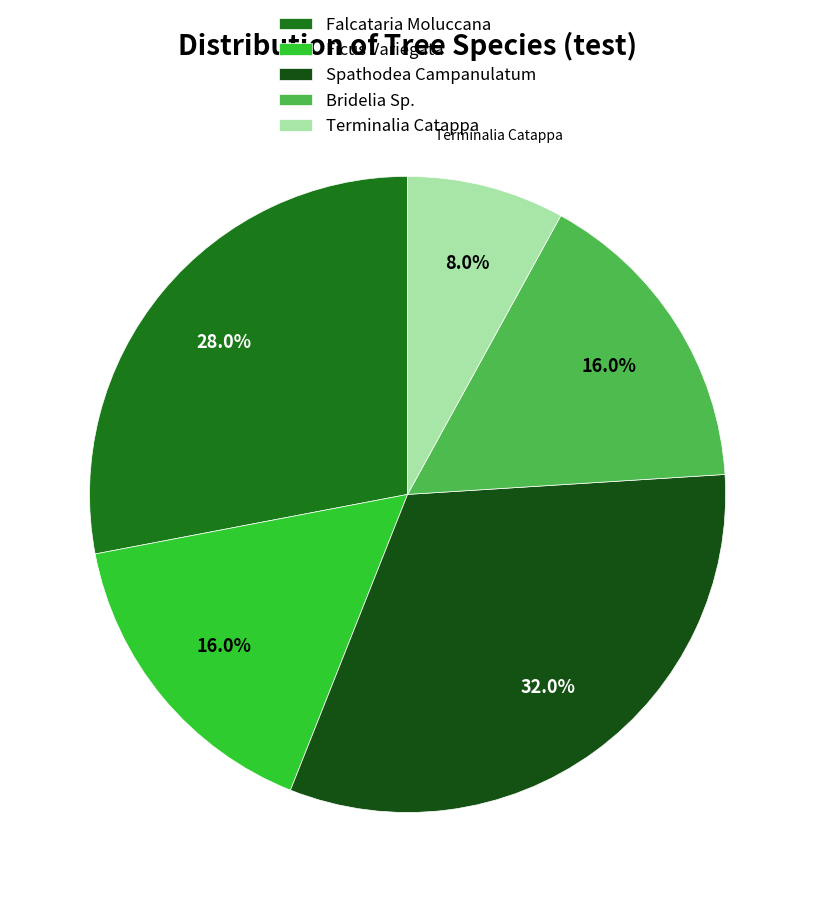

Is the sum of Spathodea Campanulatum and Bridelia Sp. greater than half?

No